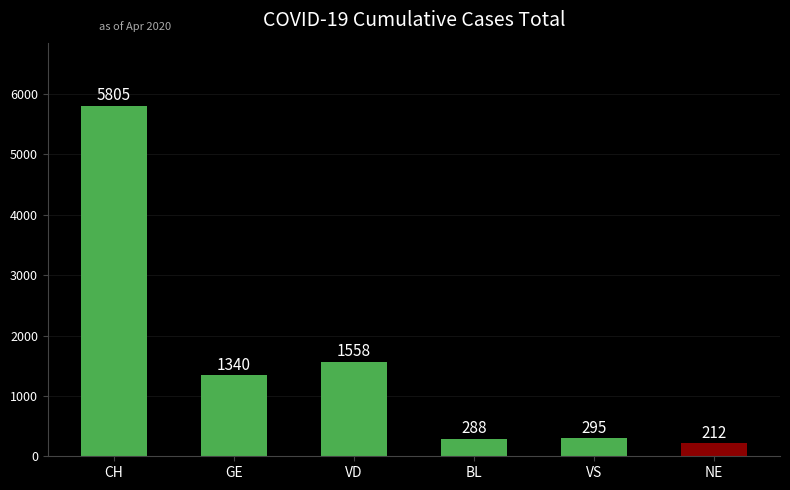

Are the bars grouped side by side (vs. stacked)?

No